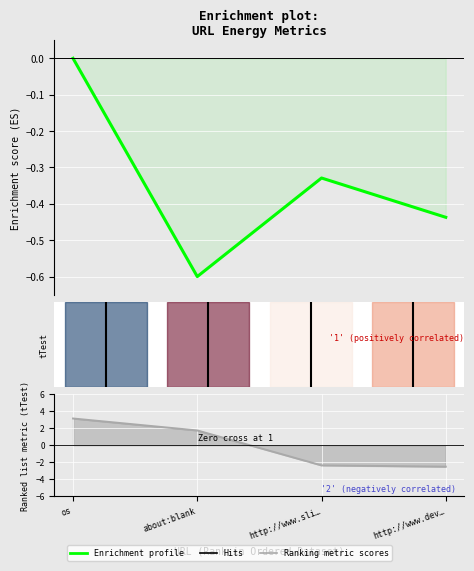

What is the approximate value of Enrichment profile at http://www.sli…?

-0.3